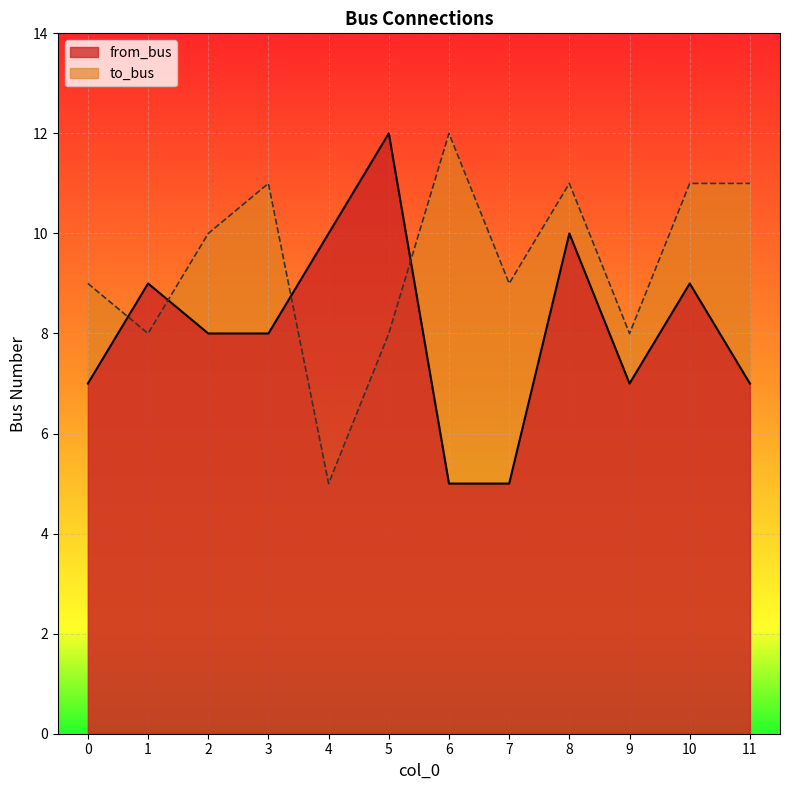

Where do from_bus and to_bus first cross each other?

0 and 1